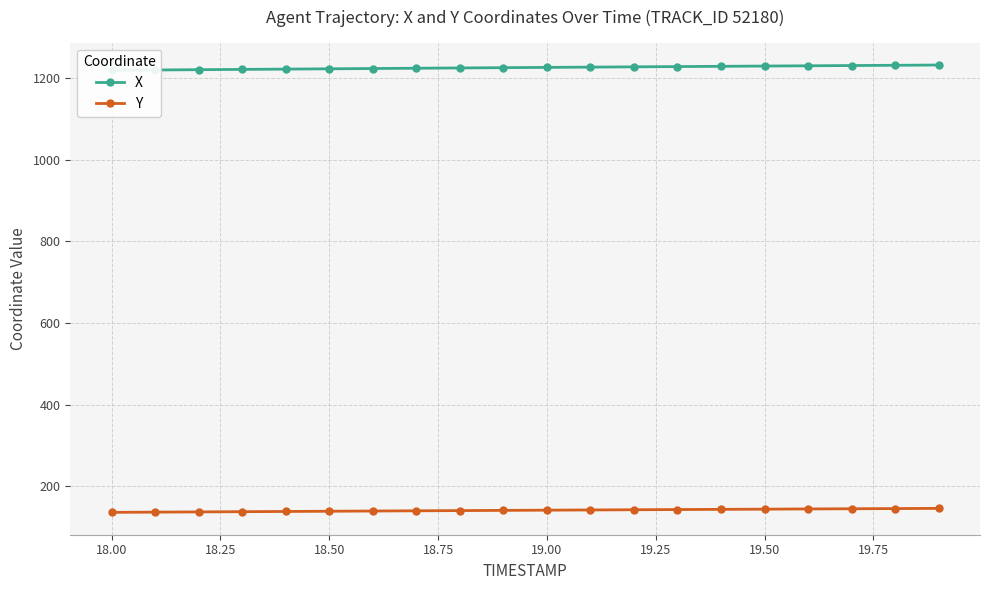

Read the Y value at 19.00.

141.1